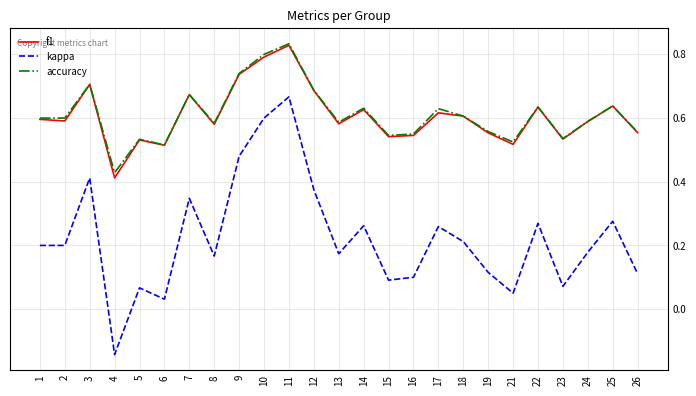

How many values in kappa are above zero?

24